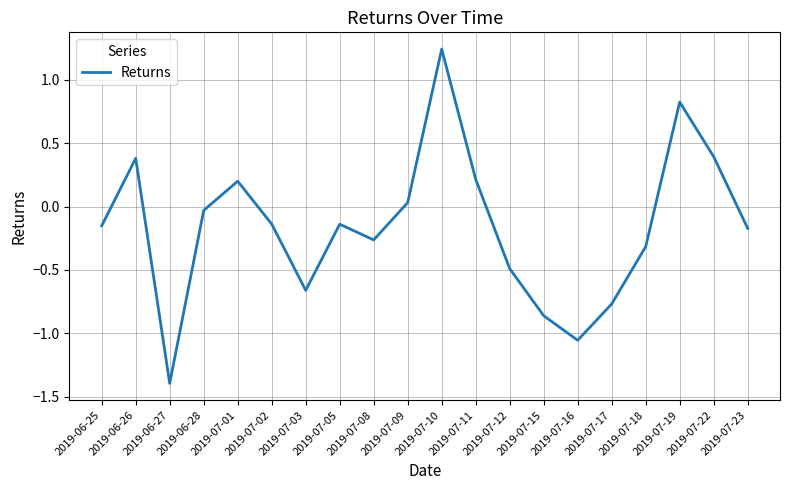

The chart shows a value of 0.4 at 2019-06-26. True or false?

True